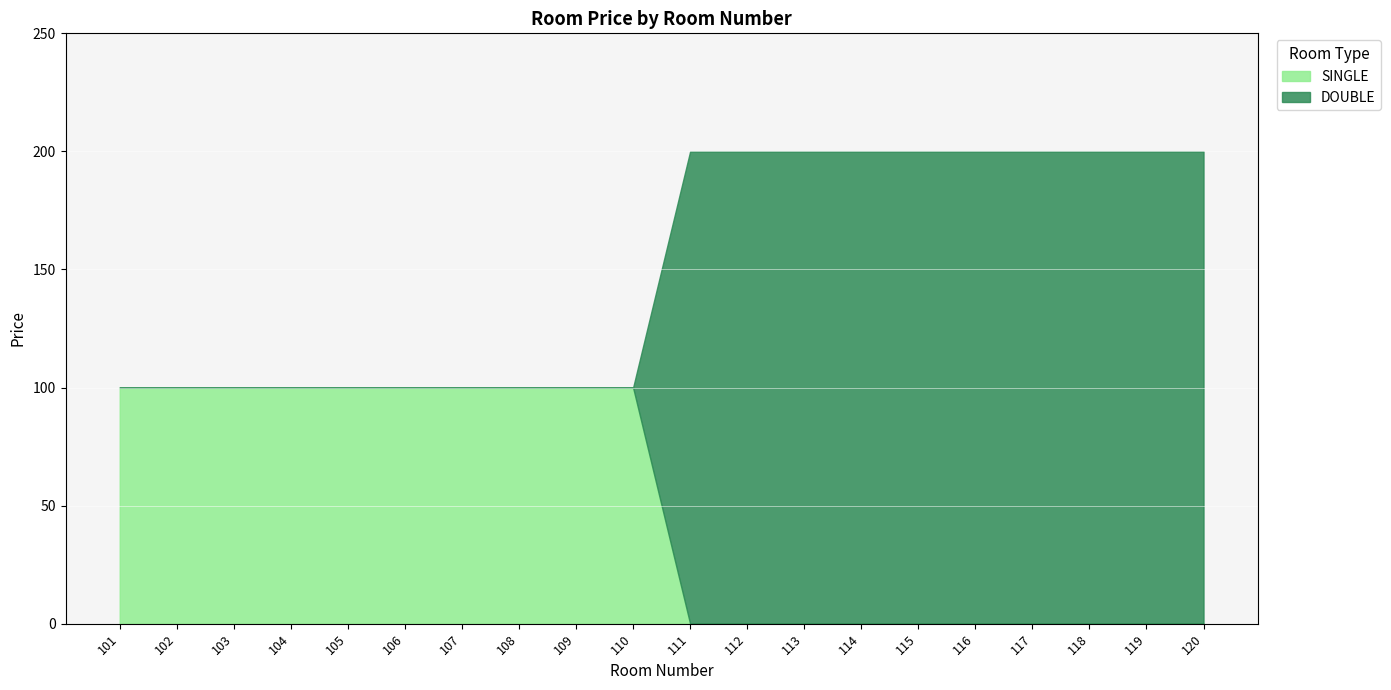

List the series in order of their overall mean, highest first.

DOUBLE, SINGLE